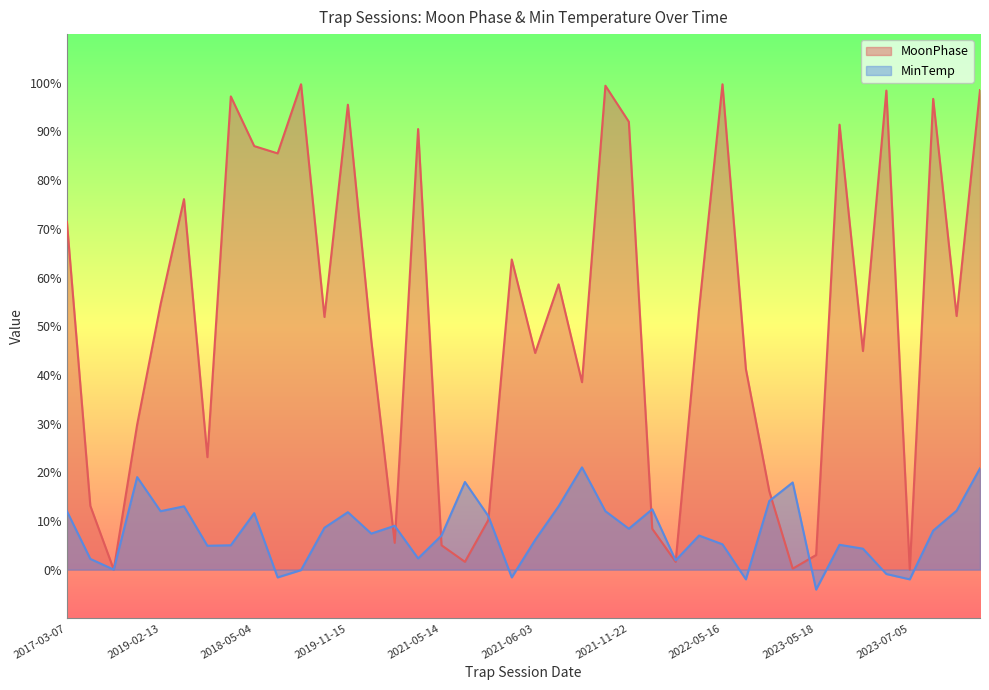

Which series has the largest total across all categories?

MoonPhase